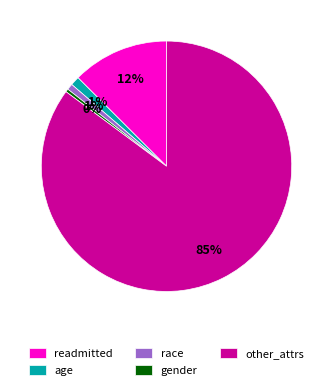

Is it true that readmitted is 25% of the pie?

False